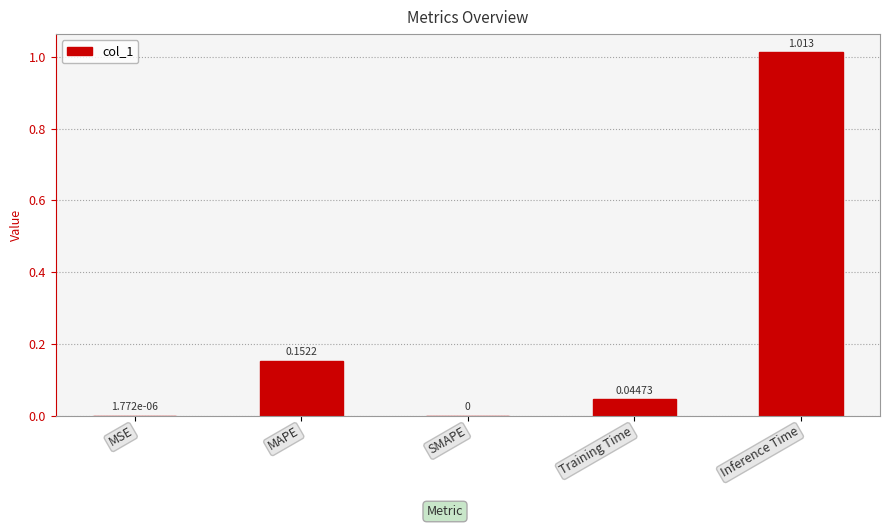

Are the bars horizontal?

No